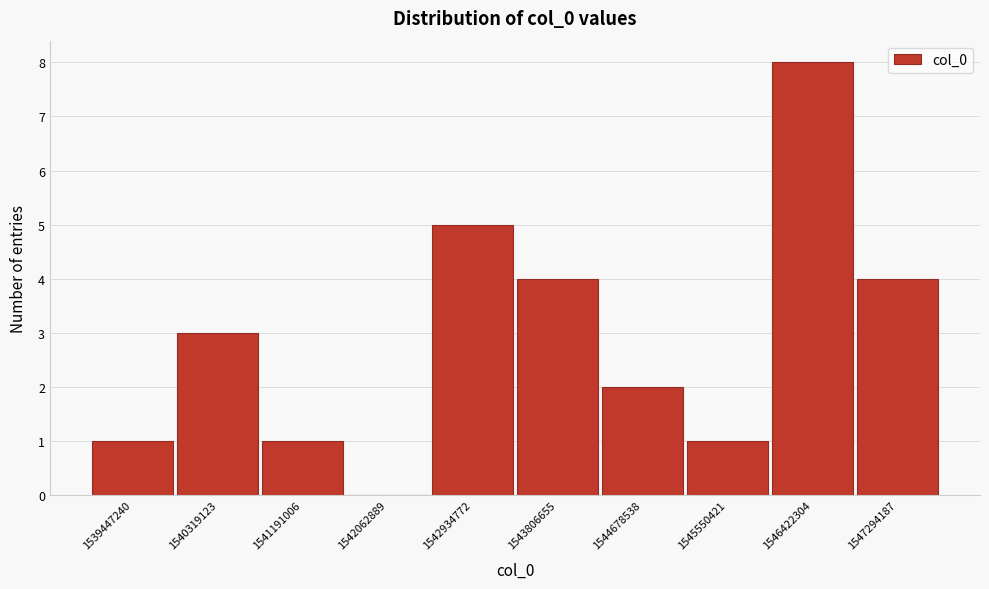

Reading right to left, extract all data points from this chart.

1547294187=4	1546422304=8	1545550421=1	1544678538=2	1543806655=4	1542934772=5	1542062889=0	1541191006=1	1540319123=3	1539447240=1